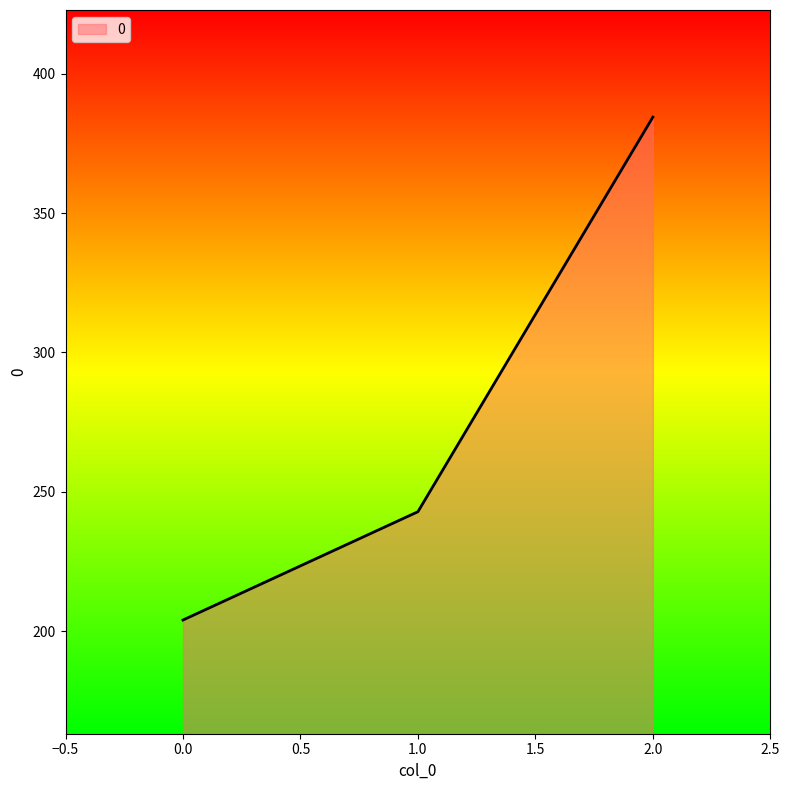

What is the sum of all values?

831.3